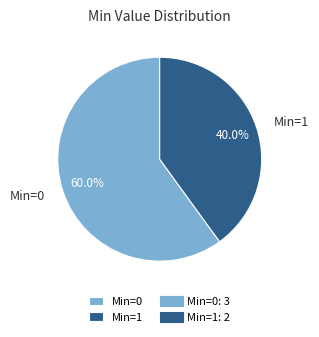

Is there any slice that represents more than half of the pie?

Yes